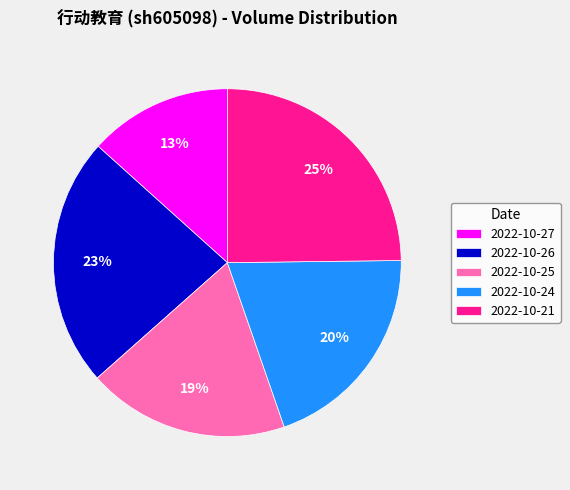

Is there a majority slice in this chart?

No